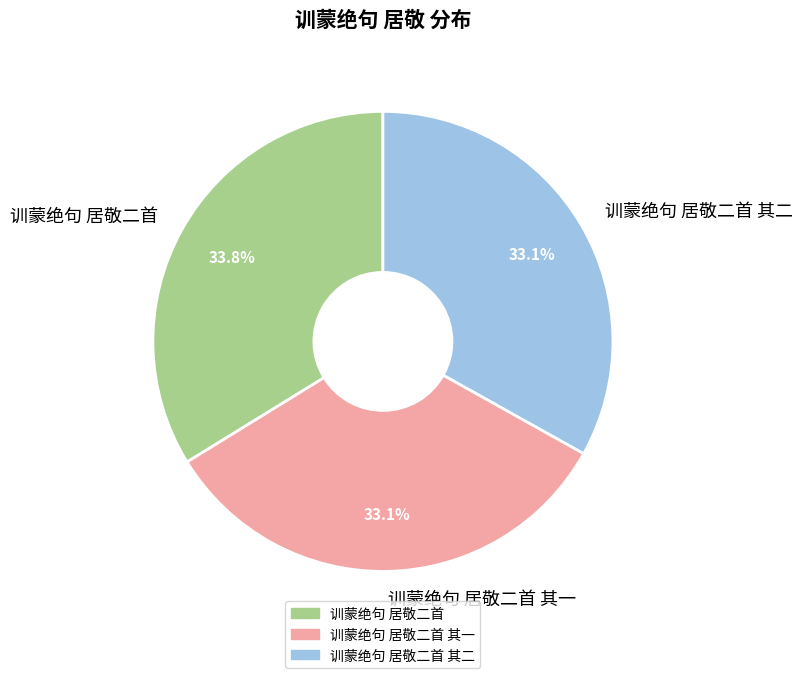

Count the number of slices in the pie.

3